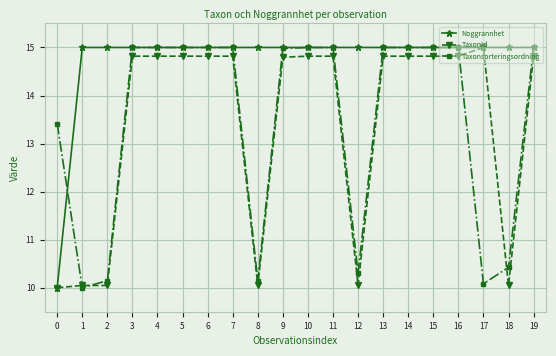

At 12, list the series in order from smallest to largest.

TaxonId, Taxonsorteringsordning, Noggrannhet